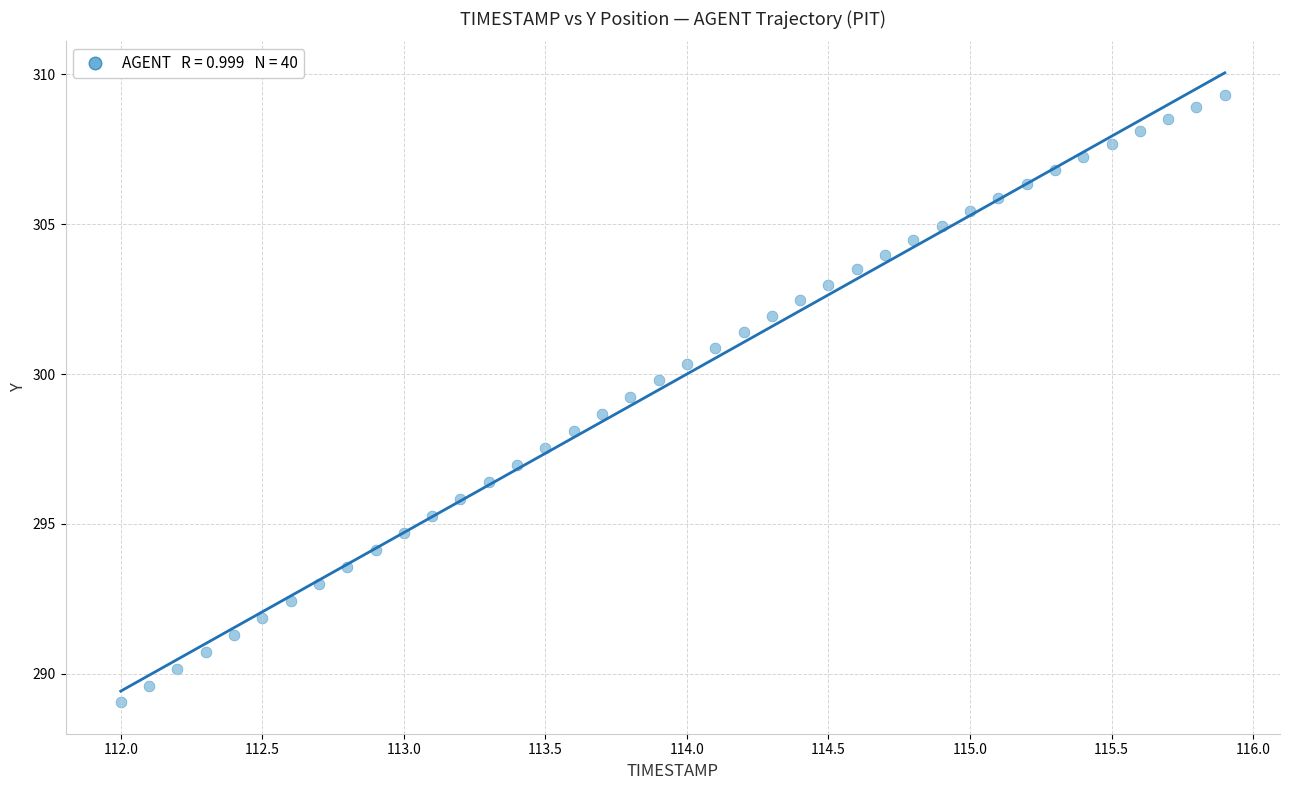

What is the range of Y values (max minus min)?

20.2